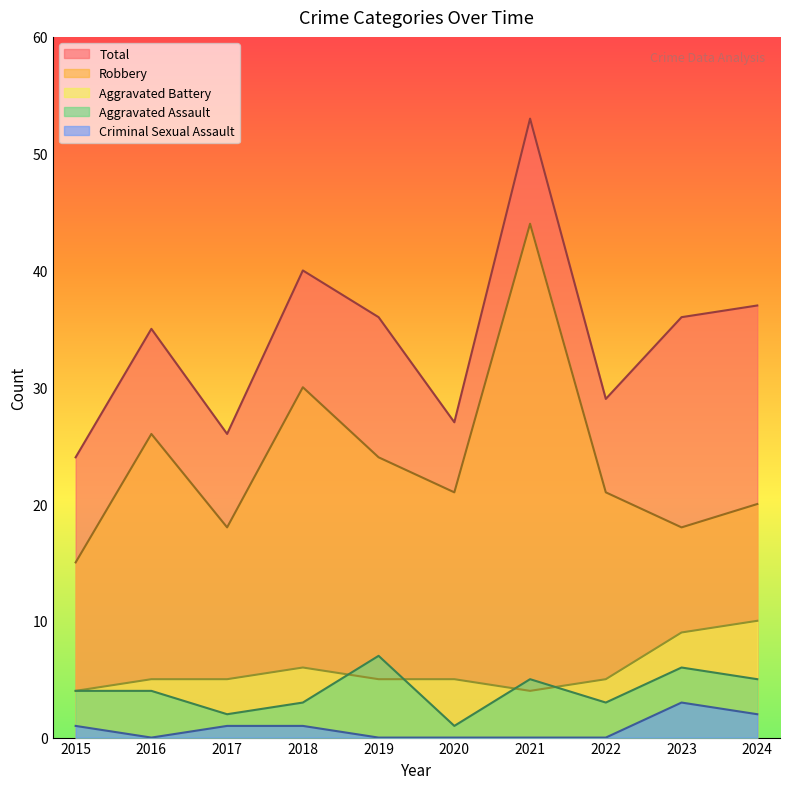

What are all the series names shown in the legend?

Total, Robbery, Aggravated Battery, Aggravated Assault, Criminal Sexual Assault